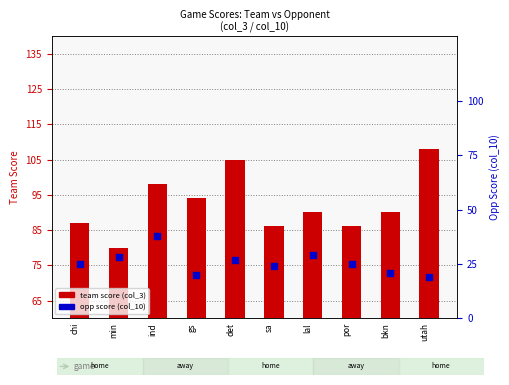

Is the value of opp score (col_10) at chi greater than the value of team score (col_3) at por?

No